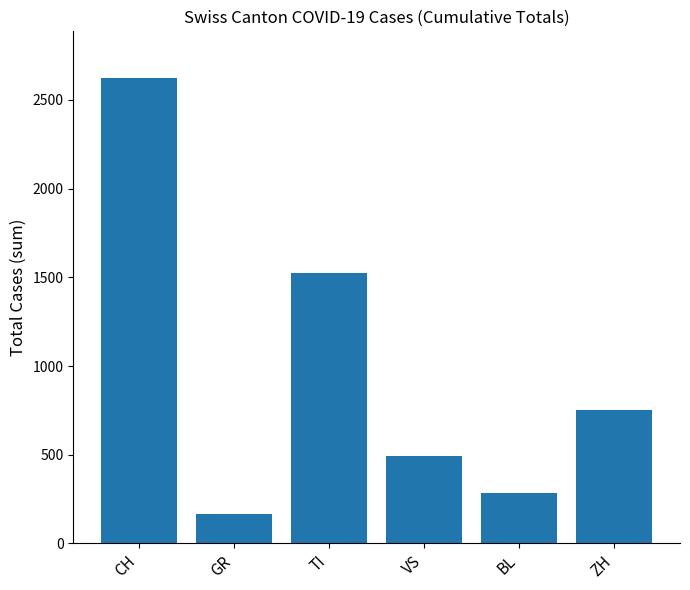

Reading left to right, extract all data points from this chart.

CH=2624	GR=164	TI=1523	VS=492	BL=284	ZH=754